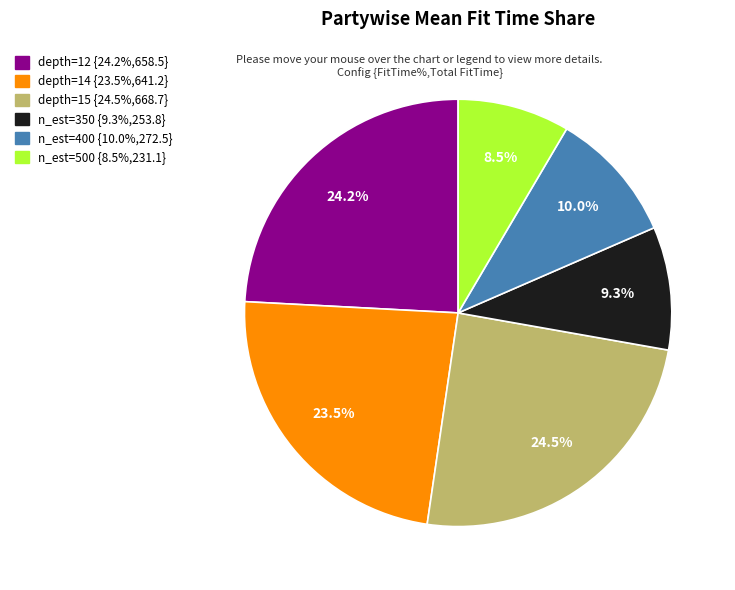

Does any single category account for the majority?

No